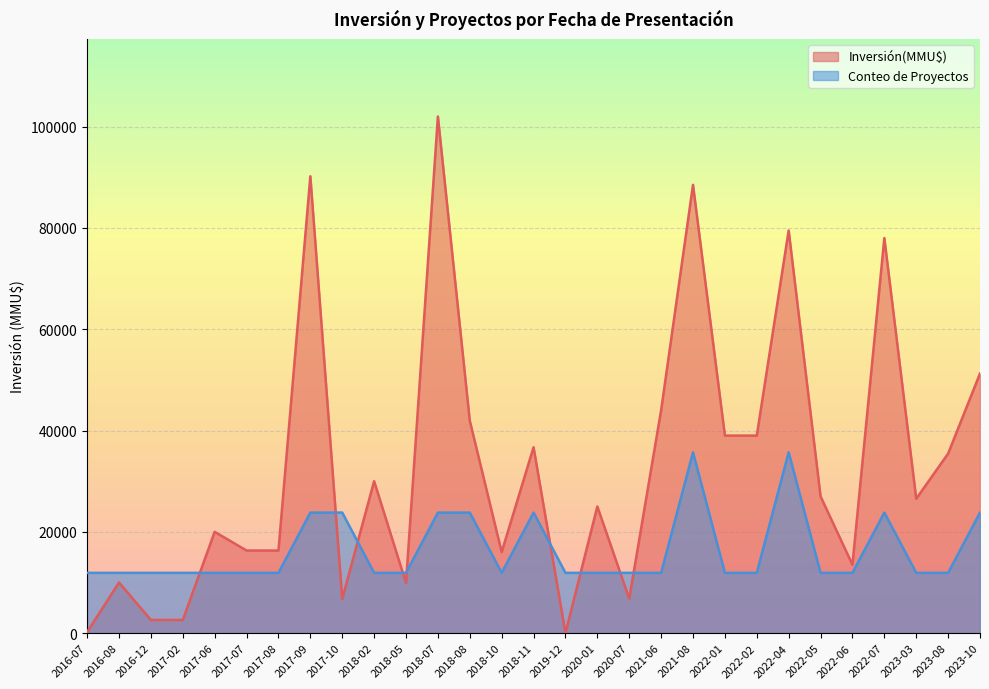

True or false: Conteo de Proyectos and Inversión(MMU$) intersect in this chart.

True